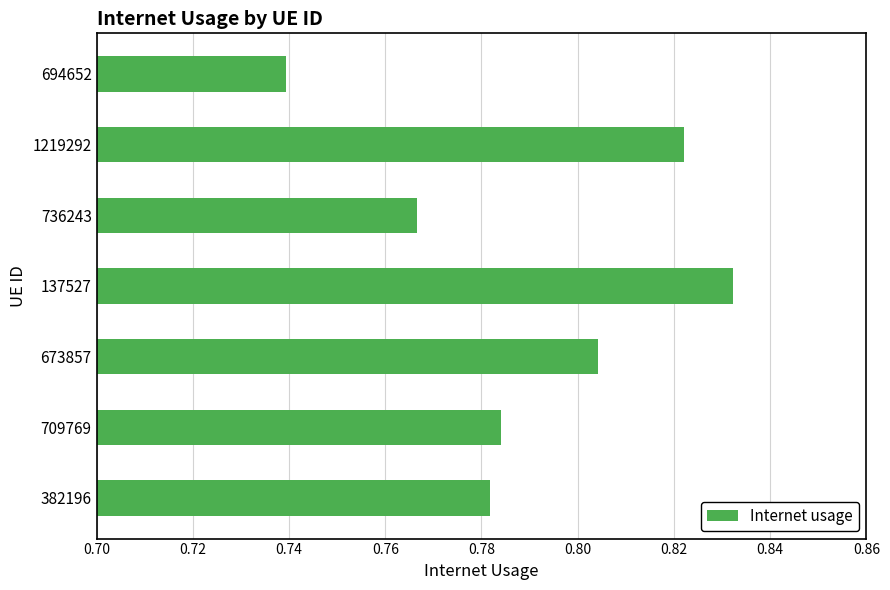

Which label corresponds to the largest value in the chart?

137527